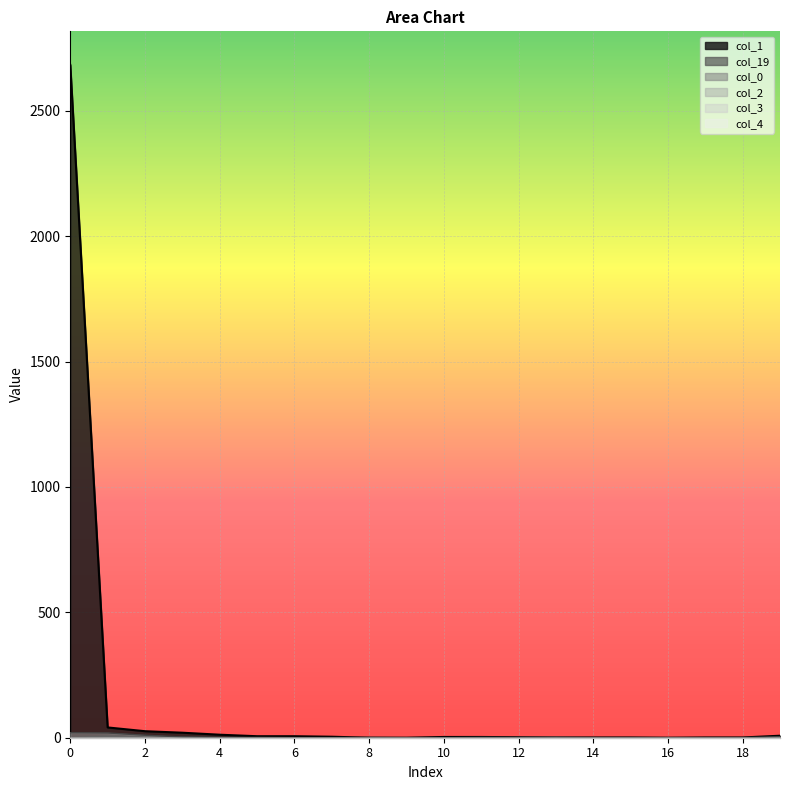

Does the chart display data point markers on the line(s)?

No